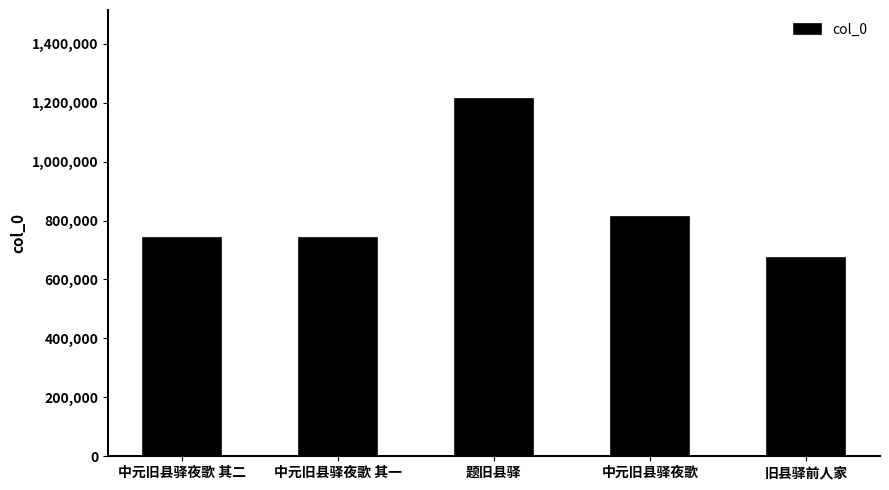

True or false: the data shows 1133083 at 旧县驿前人家.

False